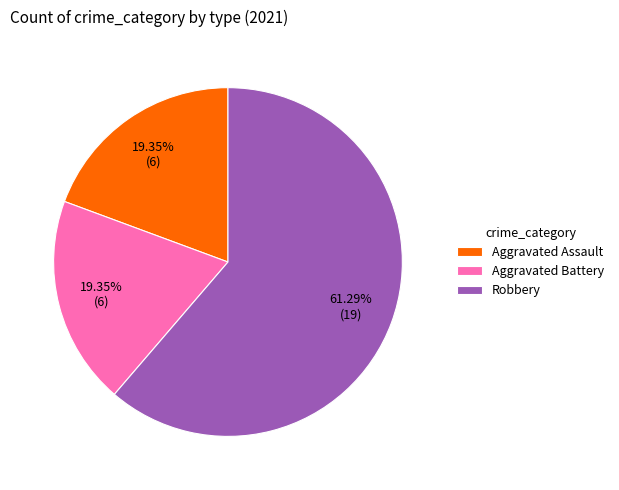

Combined, do Aggravated Assault and Robbery account for over 50%?

Yes